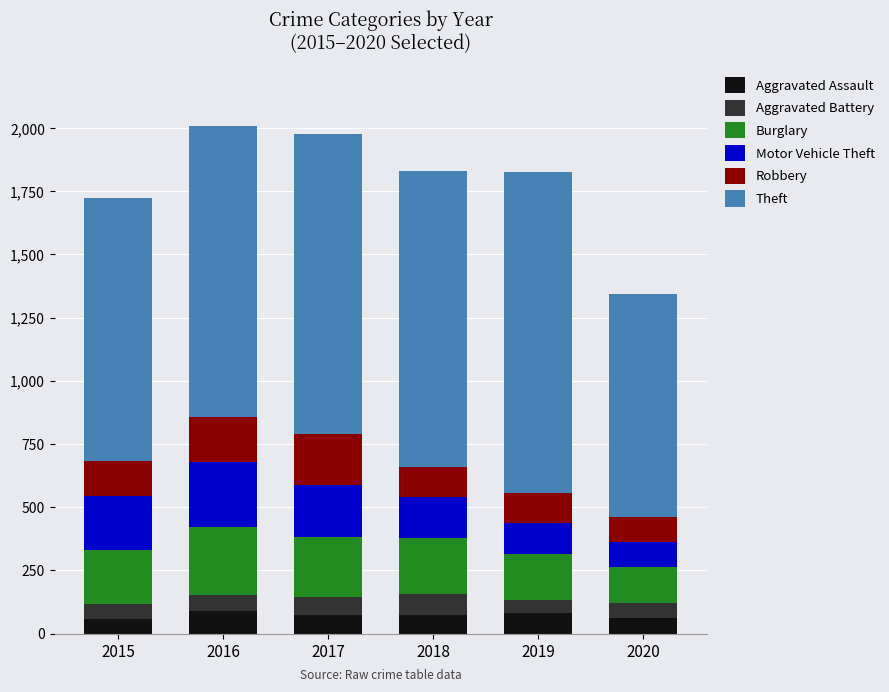

What is the maximum value for Aggravated Assault?

88